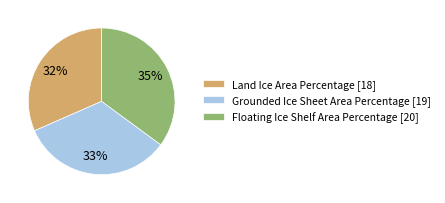

Approximately how many times larger is the value at Land Ice Area Percentage compared to Floating Ice Shelf Area Percentage?

0.9